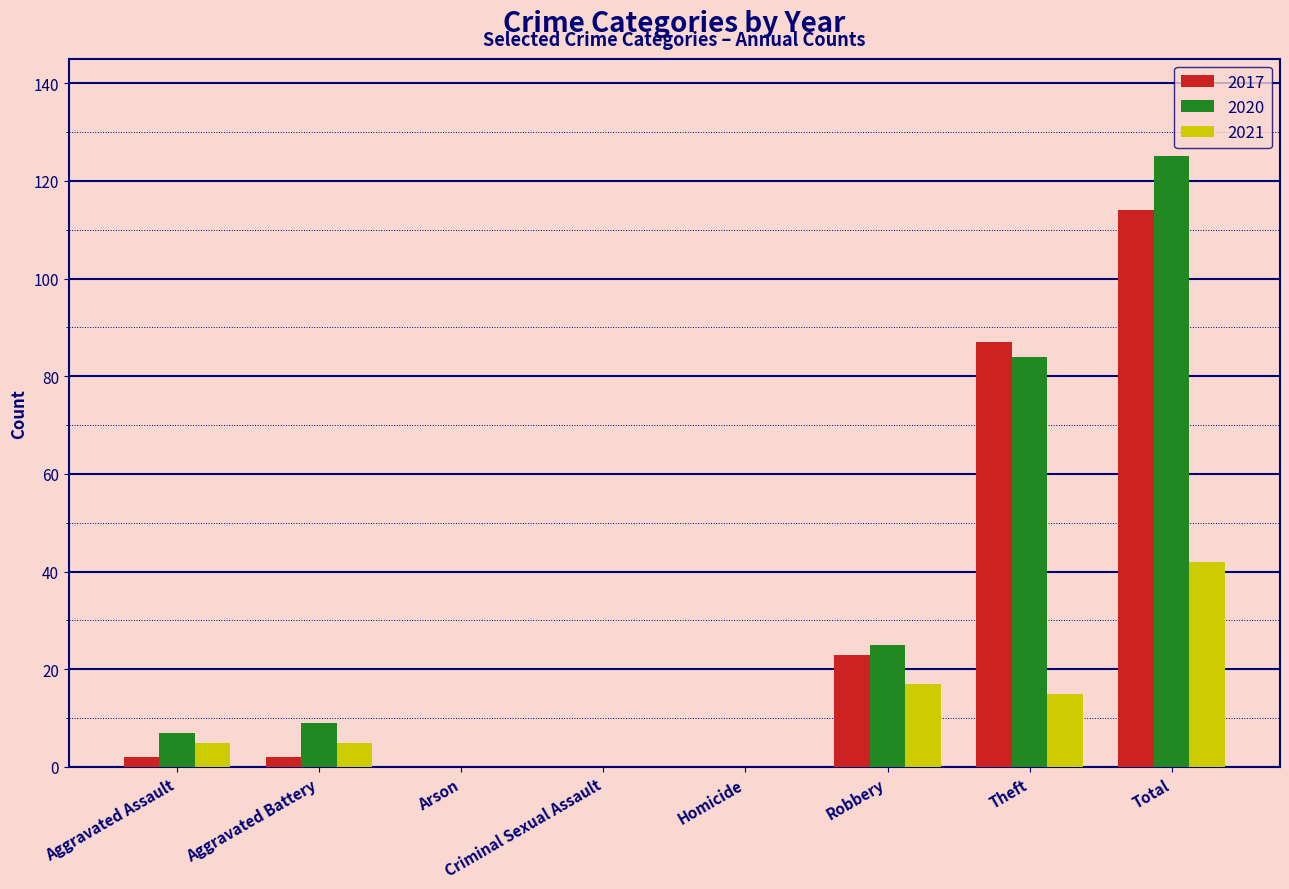

How many groups of bars are there?

8